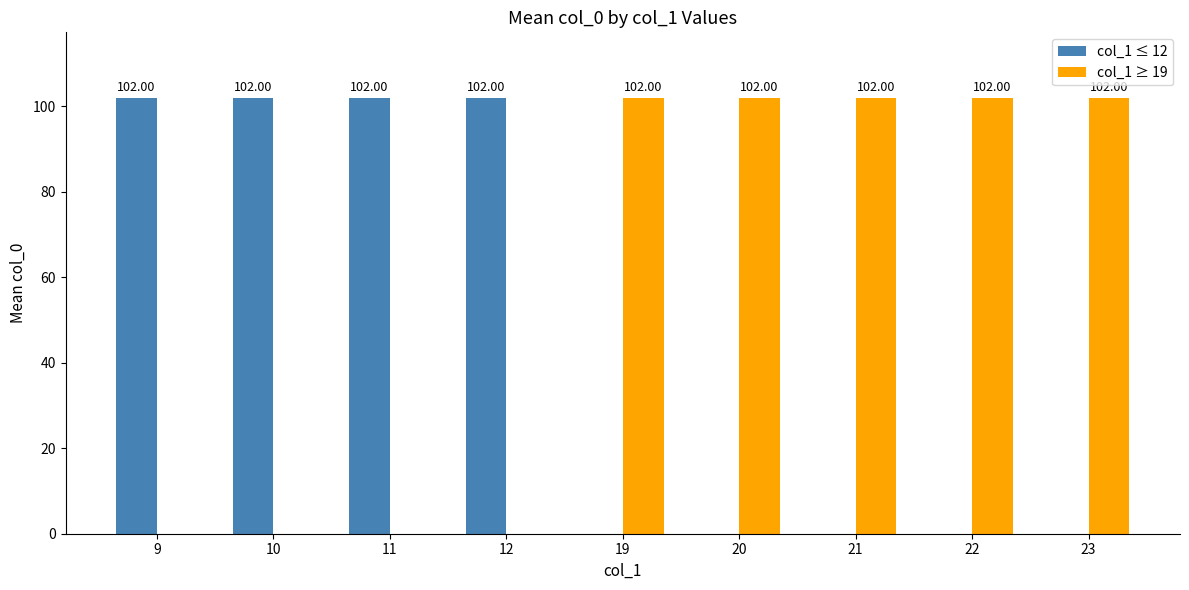

What is the sum of the col_1 ≥ 19 values at 23 and 10?

102